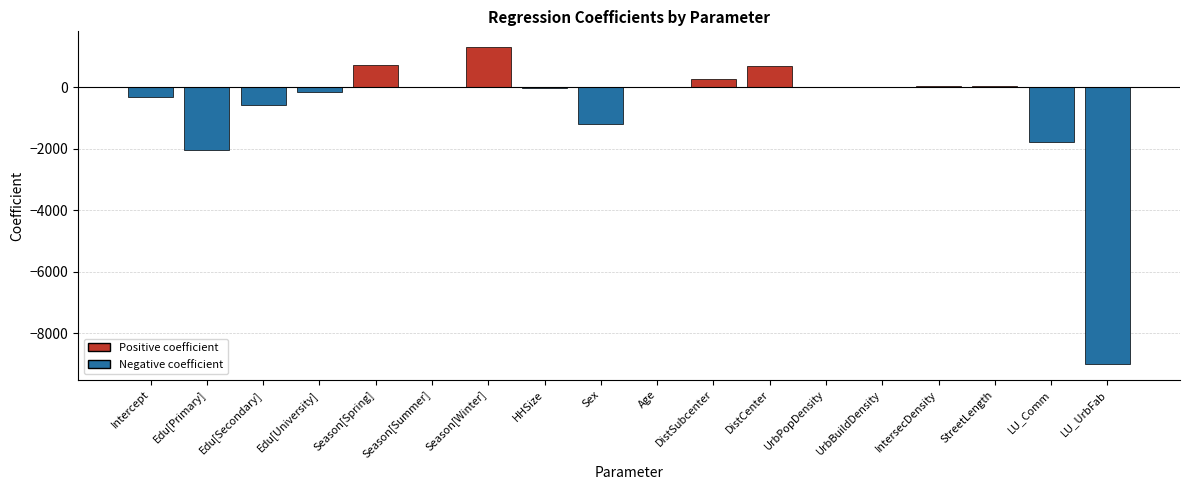

How many data points does each series have?

18